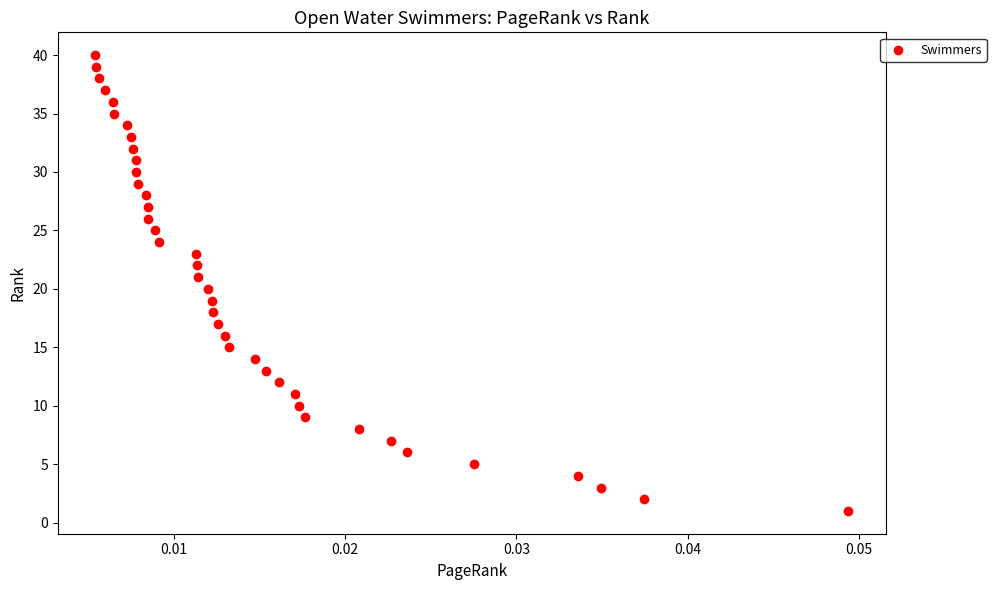

What is the range of Y values (max minus min)?

39